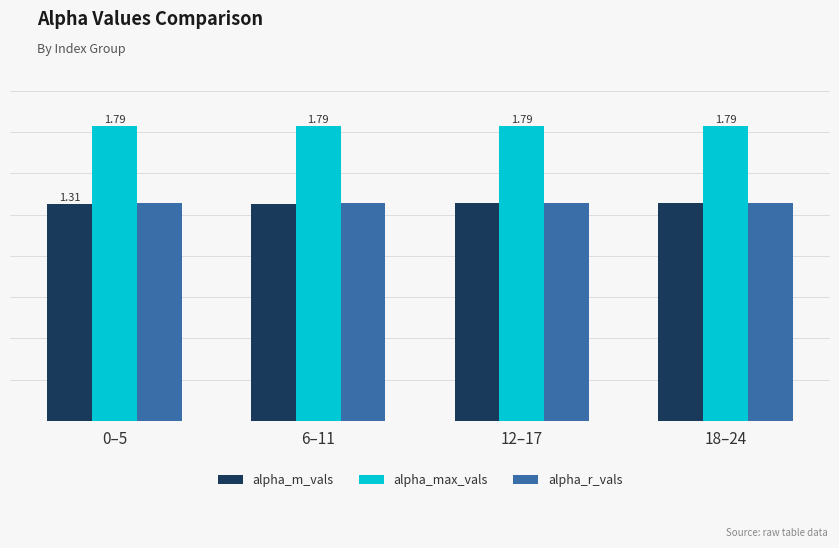

At which label is alpha_m_vals closest to 1?

6–11